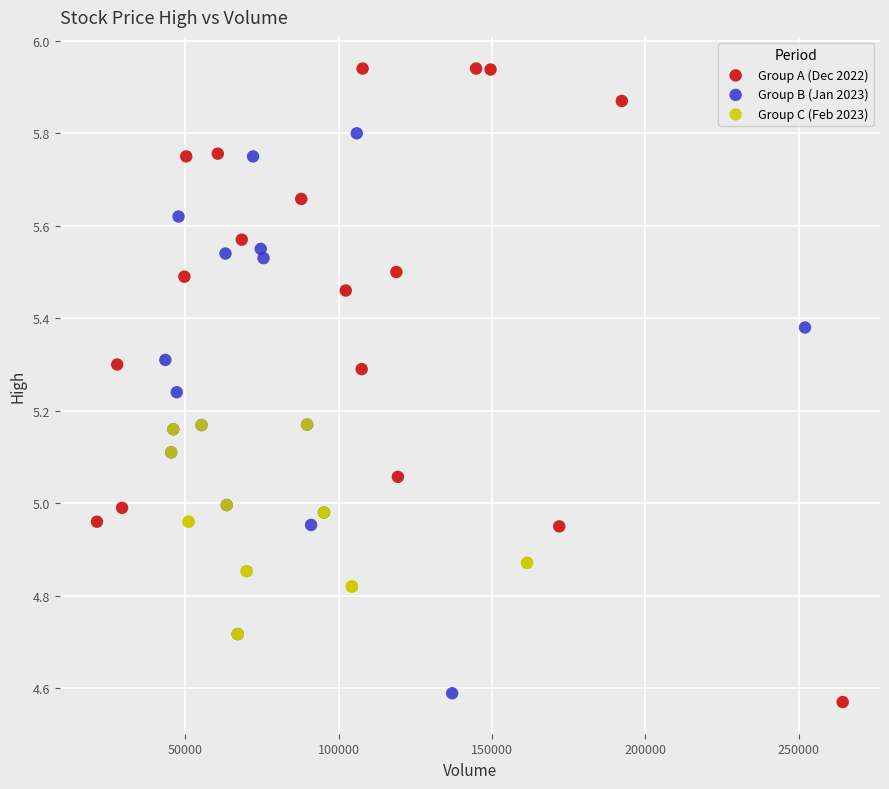

What are all the series names shown in the legend?

Group A (Dec 2022), Group B (Jan 2023), Group C (Feb 2023)